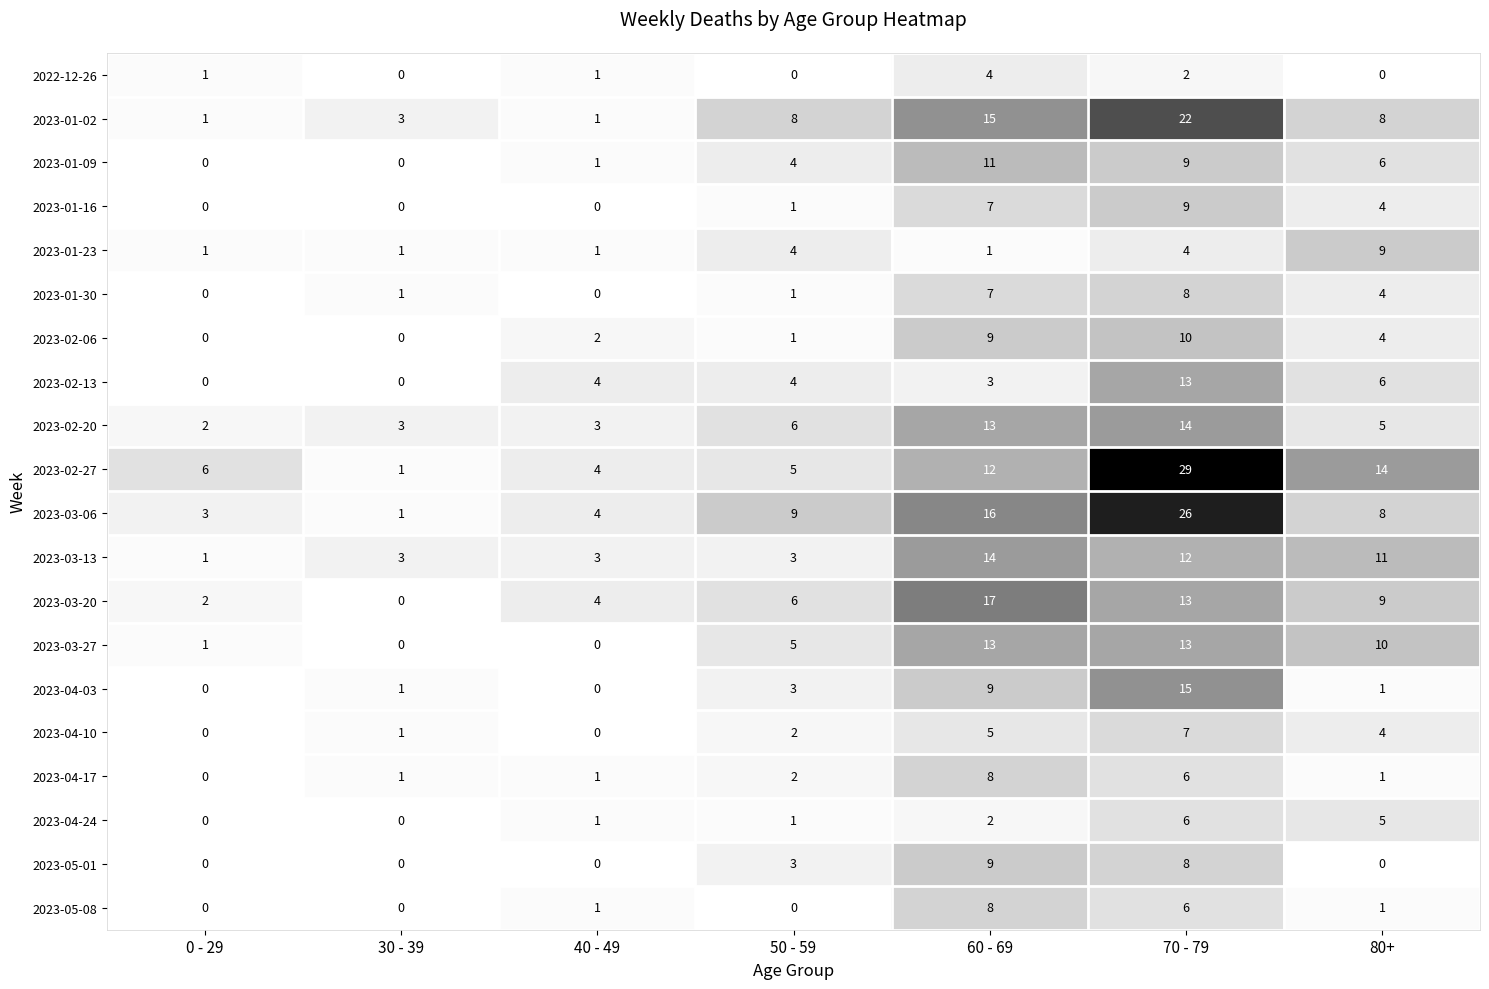

How many categories are shown in the chart?

7